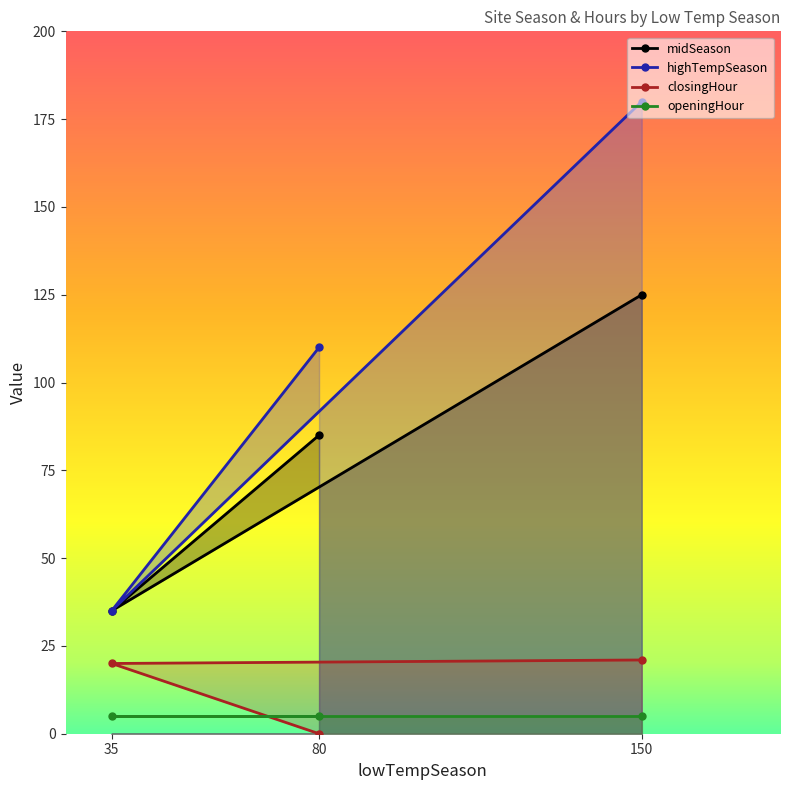

Read the highTempSeason value at 80, to the nearest 5.

110